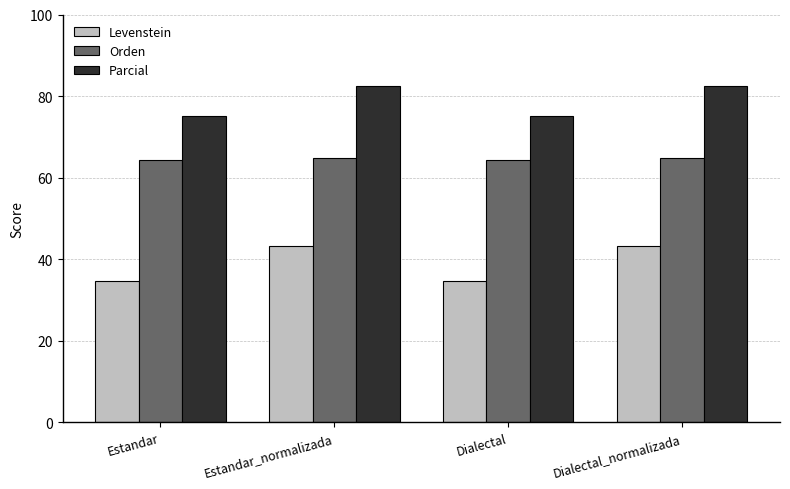

What is the approximate value of Orden at Dialectal?

64.5